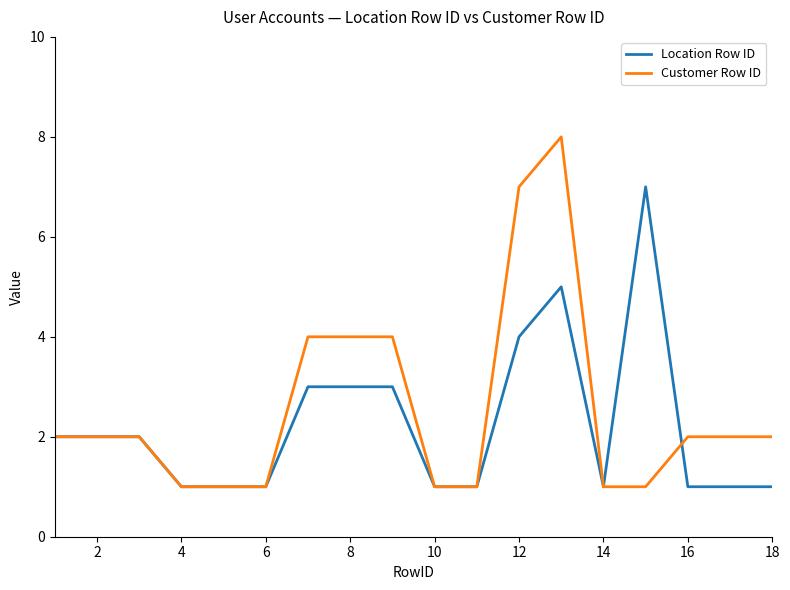

Which series has the widest spread of values?

Customer Row ID